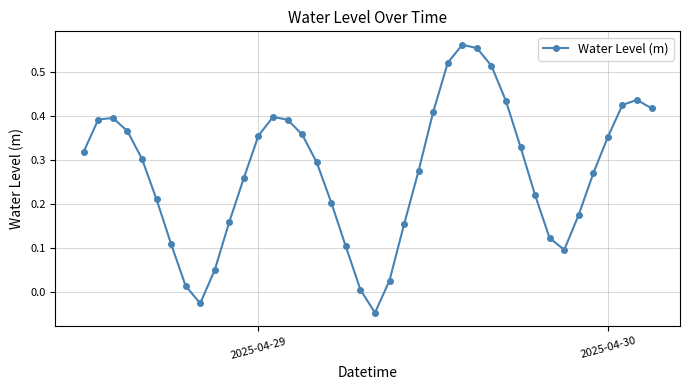

What is the sum of all values?

10.9